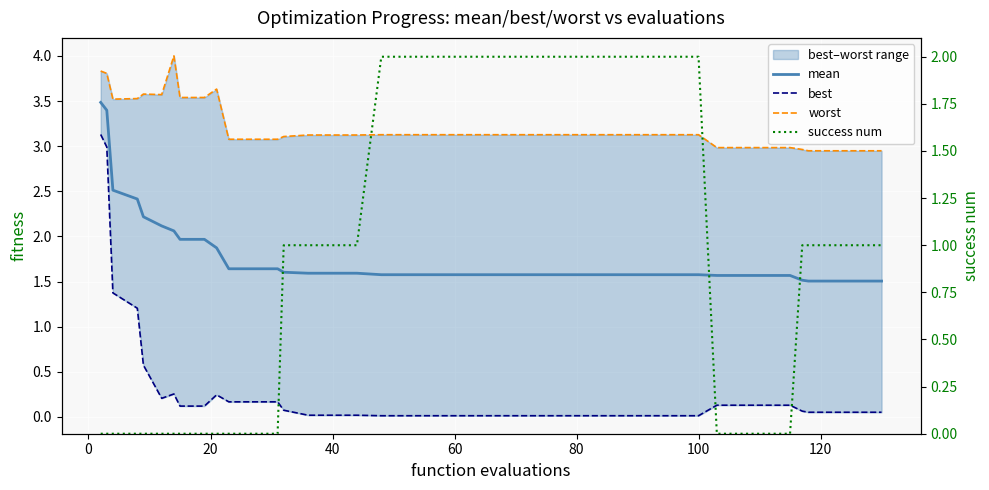

Rank the series at 20 from highest to lowest value.

worst, mean, best, success num